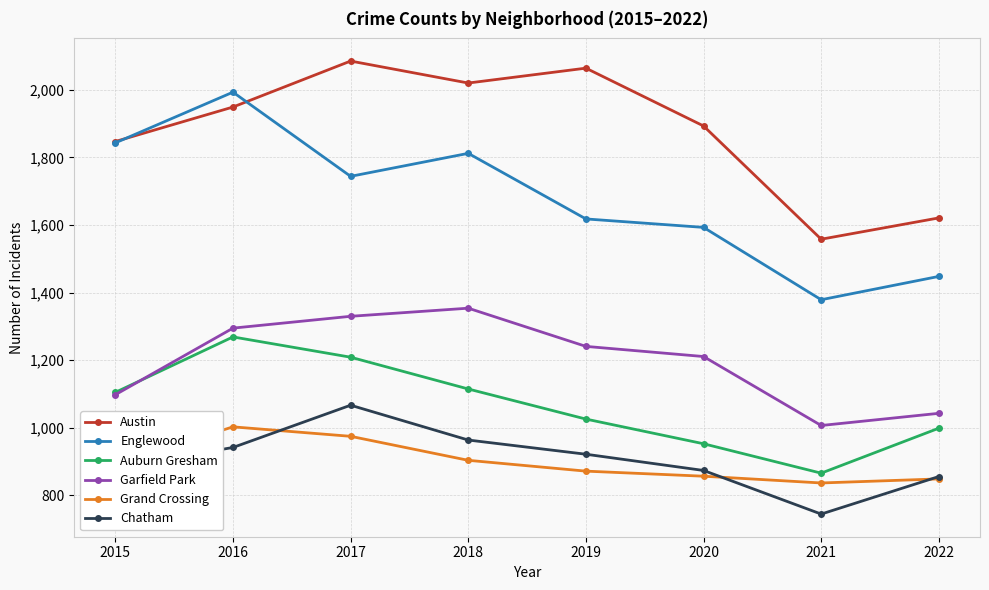

What is the difference between the maximum and second lowest values in the Grand Crossing series?

154